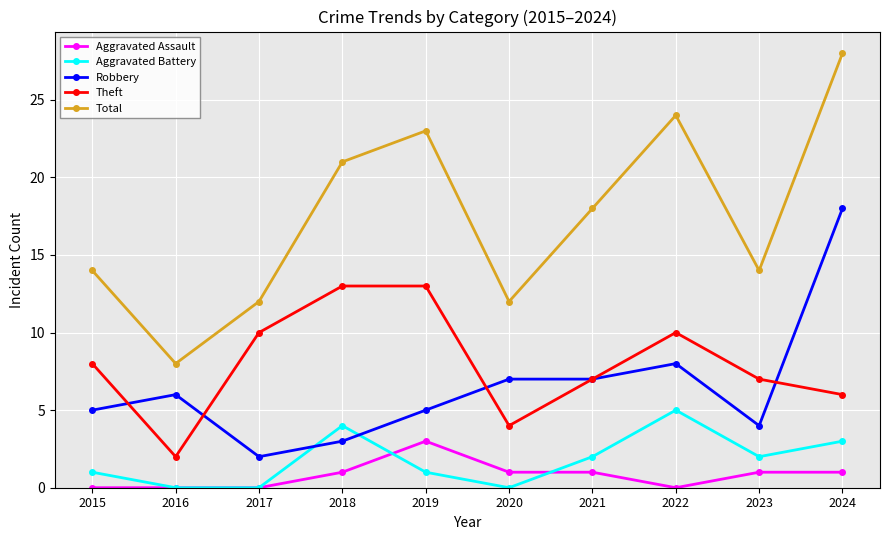

At 2019, list the series in order from largest to smallest.

Total, Theft, Robbery, Aggravated Assault, Aggravated Battery